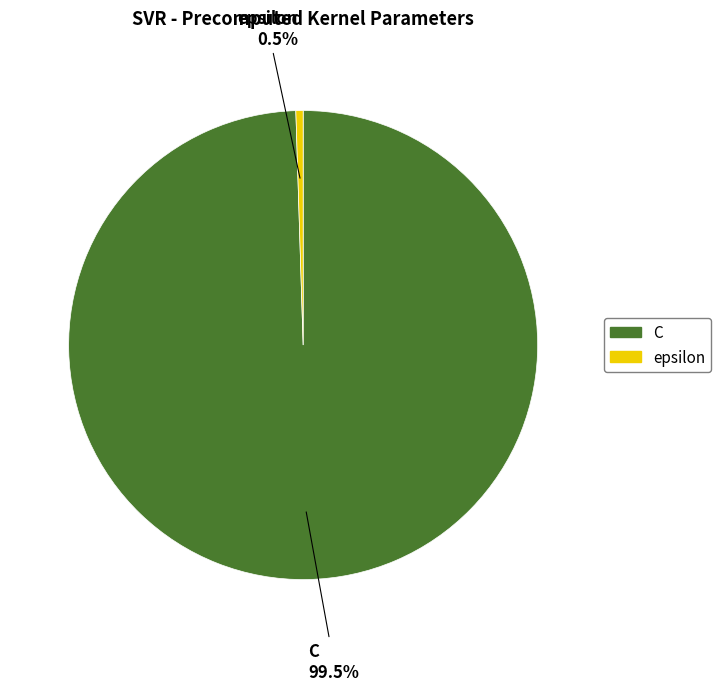

To the nearest percent, what is the difference between the largest and smallest slice percentages?

99%